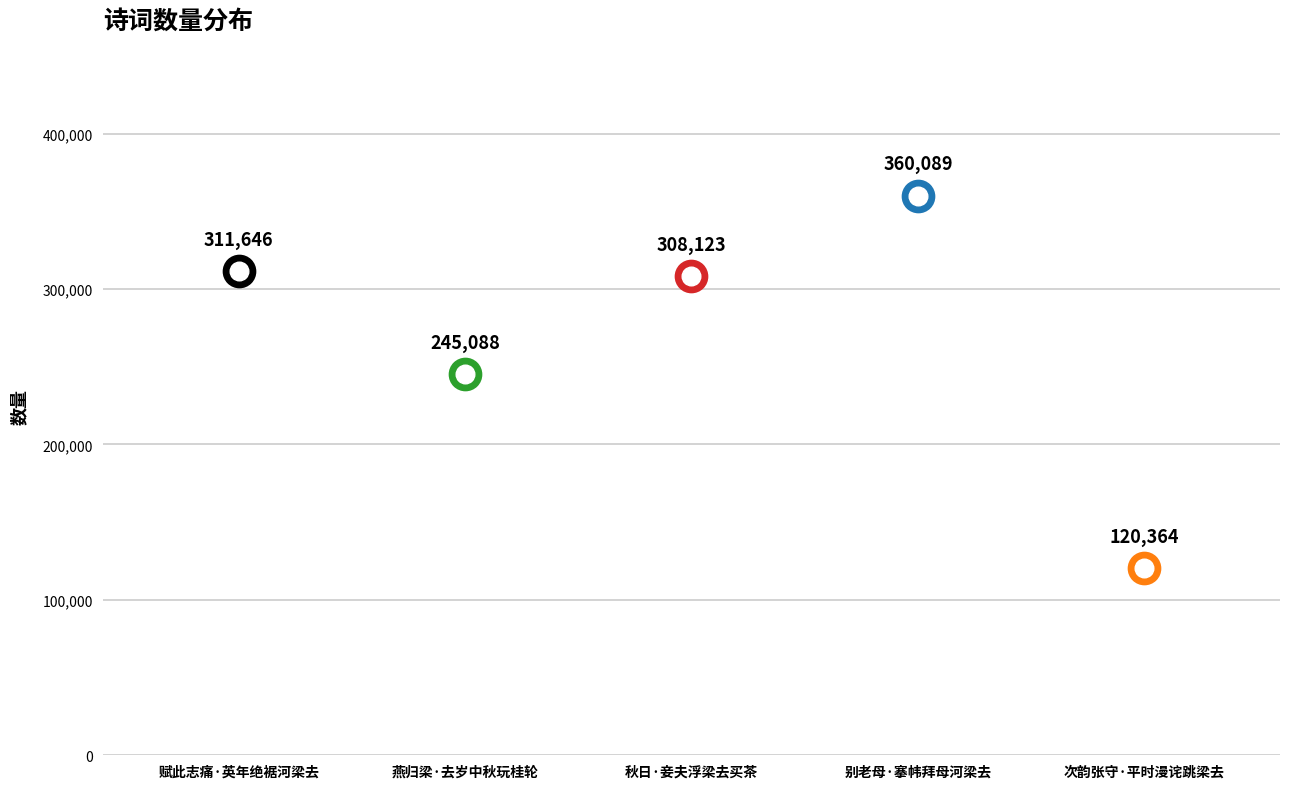

What is the change in value from 燕归梁·去岁中秋玩桂轮 to 秋日·妾夫浮梁去买茶?

+63035